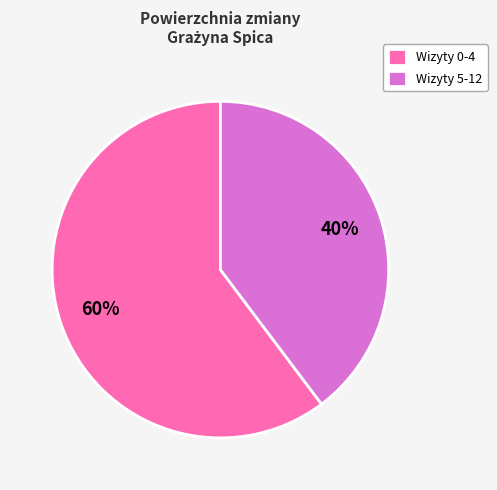

Which has a higher value, Wizyty 0-4 or Wizyty 5-12?

Wizyty 0-4